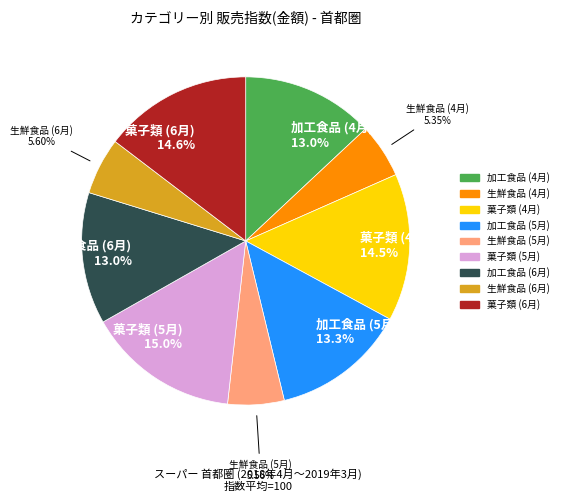

Is there a majority slice in this chart?

No